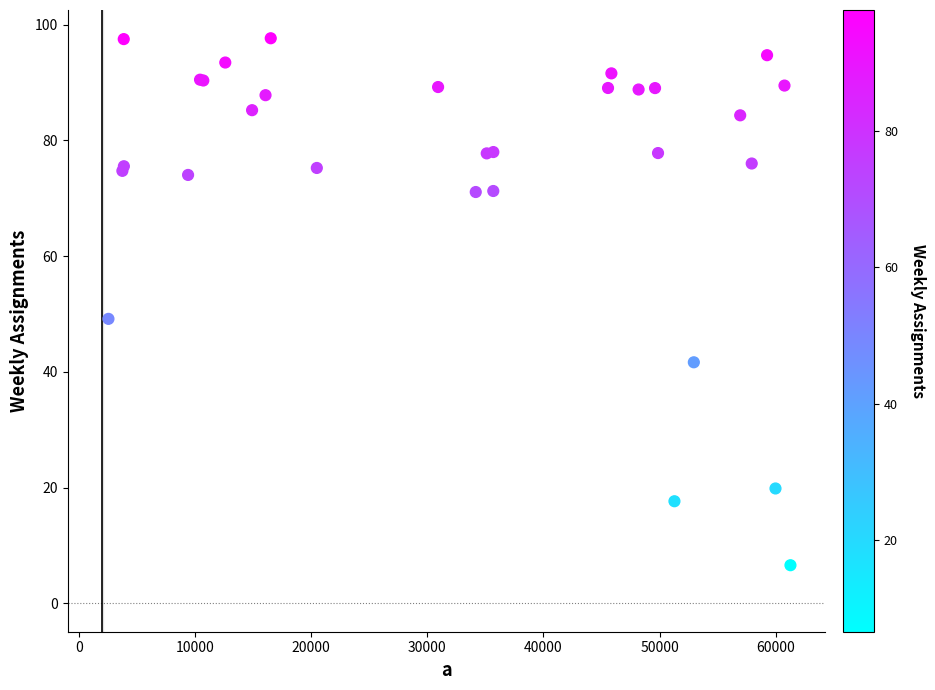

What Y value in the scatter plot is closest to 52?

49.2